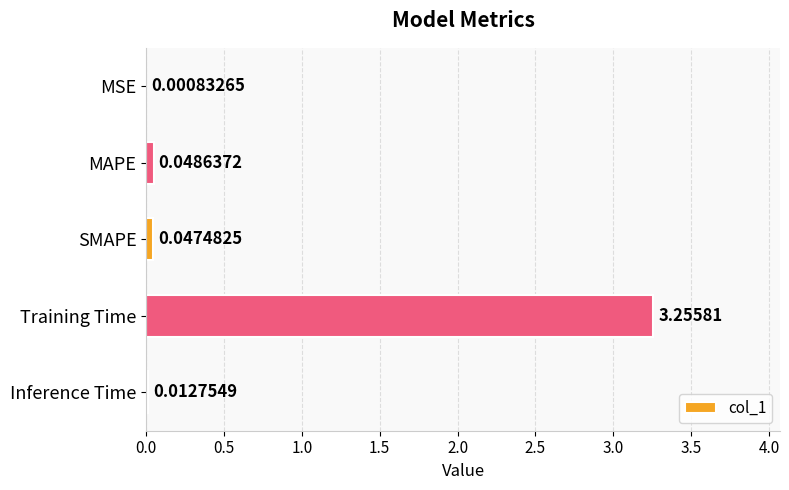

Which category has the highest value across all series?

Training Time